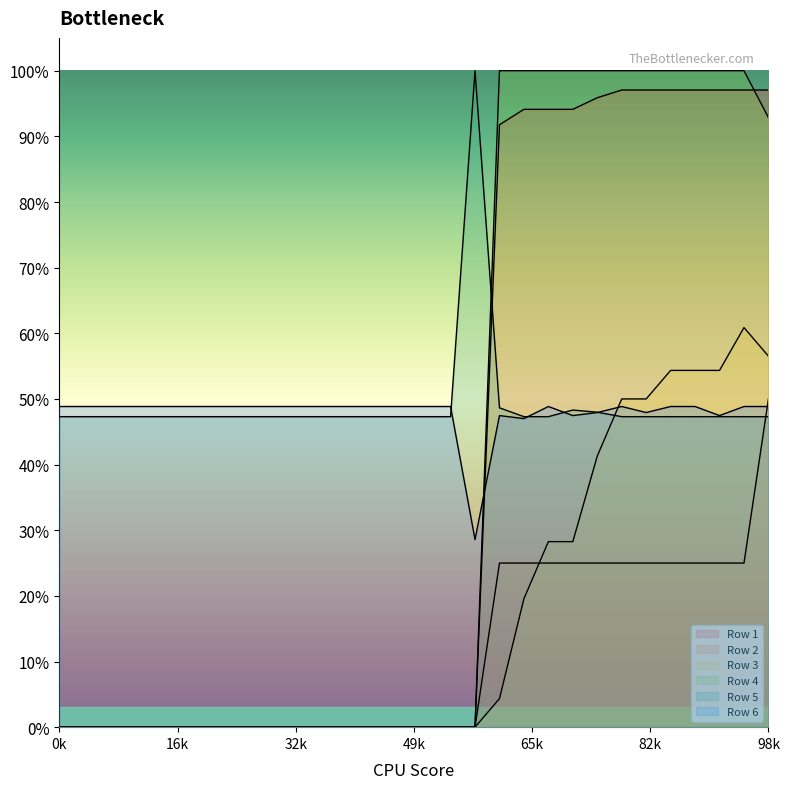

True or false: Row 2 has more than 0 interior local peaks.

False